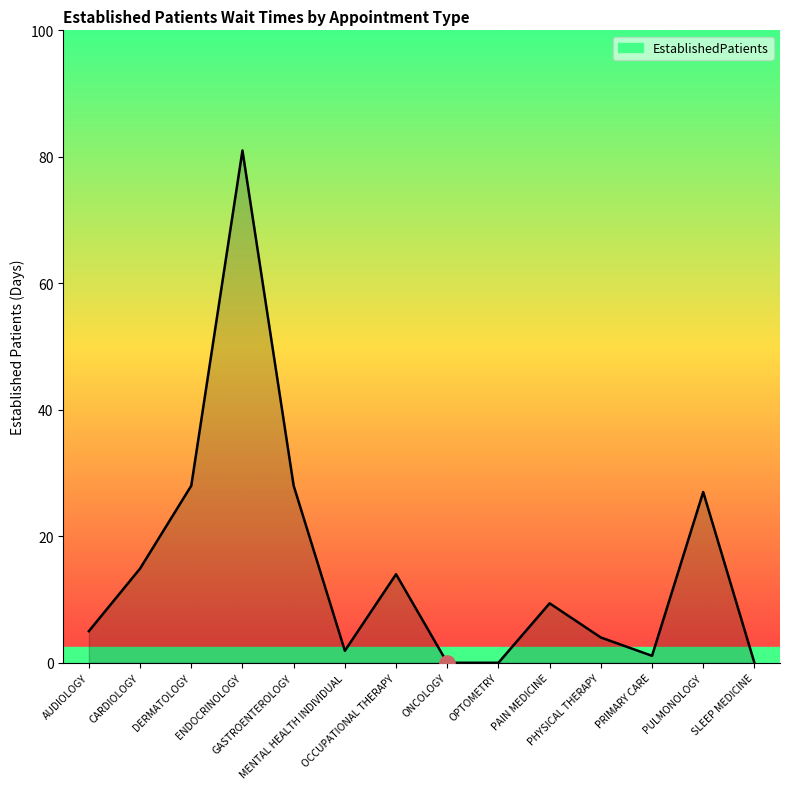

Between OCCUPATIONAL THERAPY and GASTROENTEROLOGY, which is larger?

GASTROENTEROLOGY